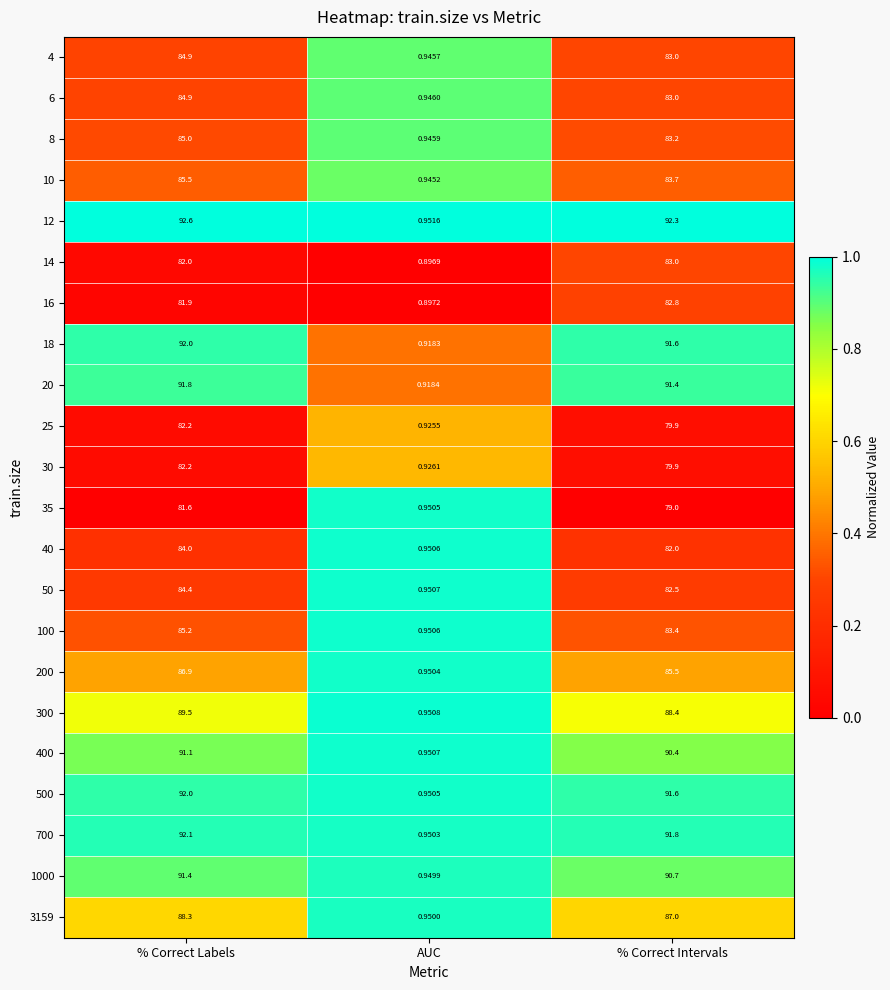

Is the value of 35 at AUC greater than the value of 10 at % Correct Labels?

No